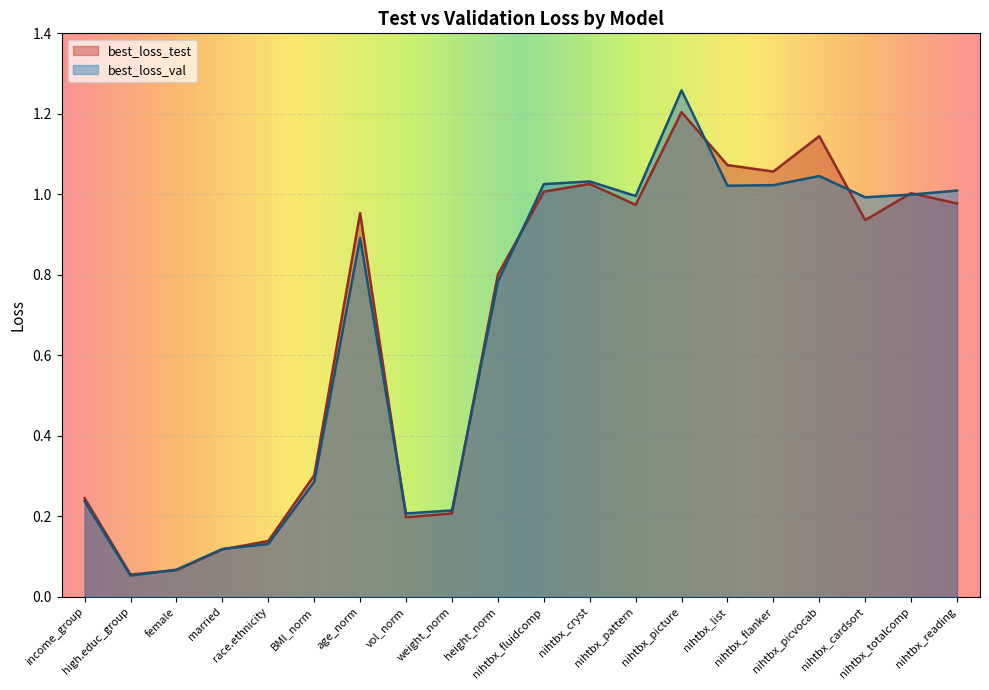

Does the chart display data point markers on the line(s)?

No